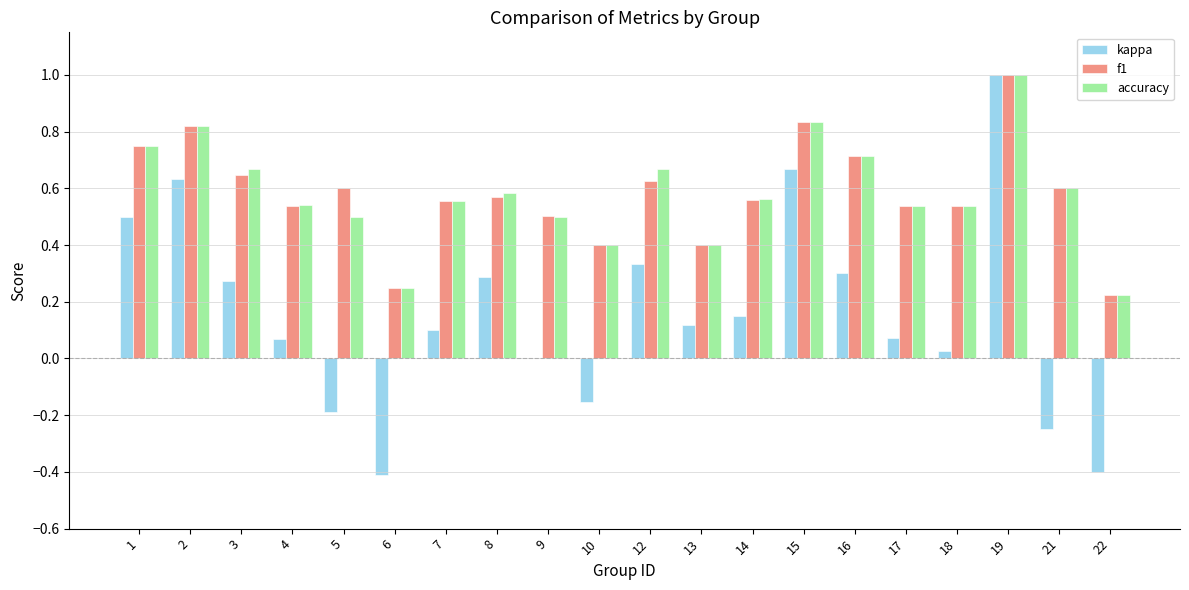

What is the sum of the f1 values at 2 and 19?

1.8